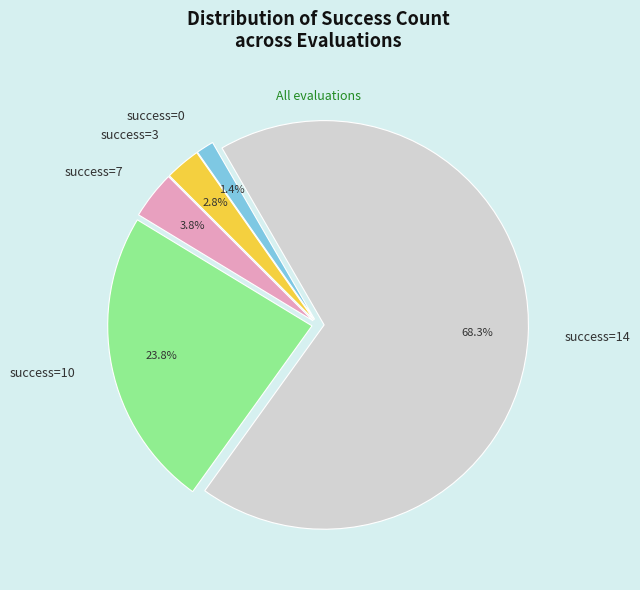

How many slices are in this pie chart?

5